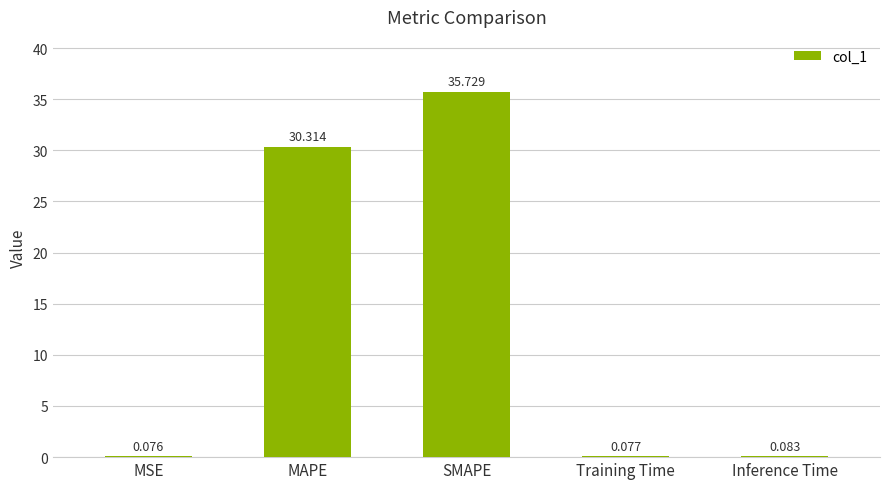

Which label corresponds to the largest value in the chart?

SMAPE